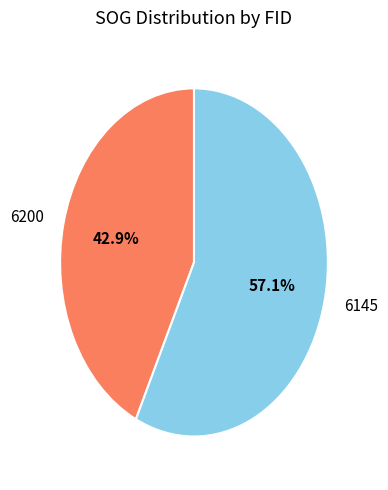

How many segments does this pie chart have?

2